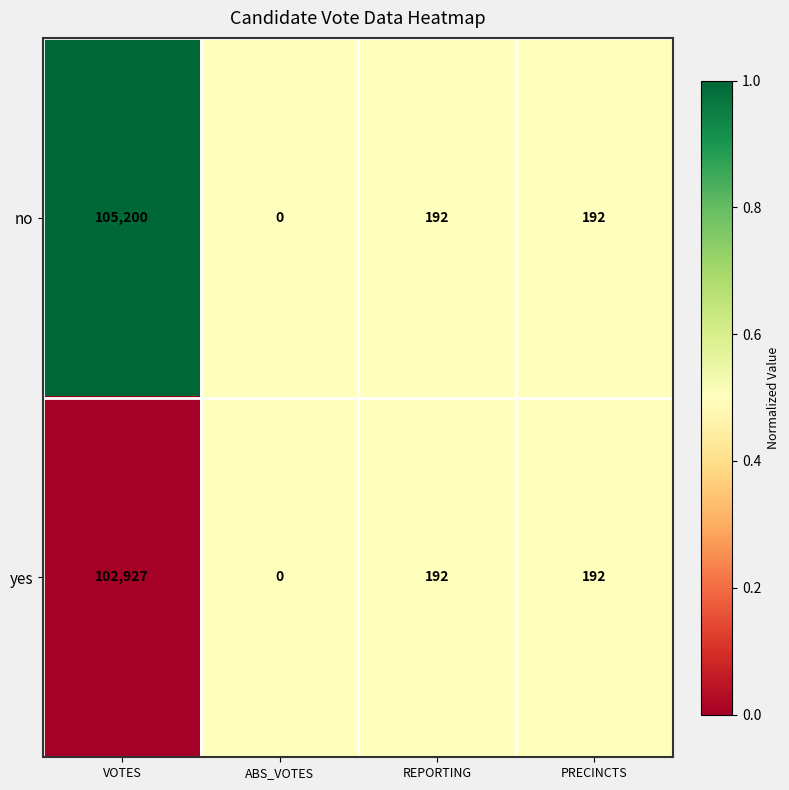

Which series has the largest total across all categories?

no